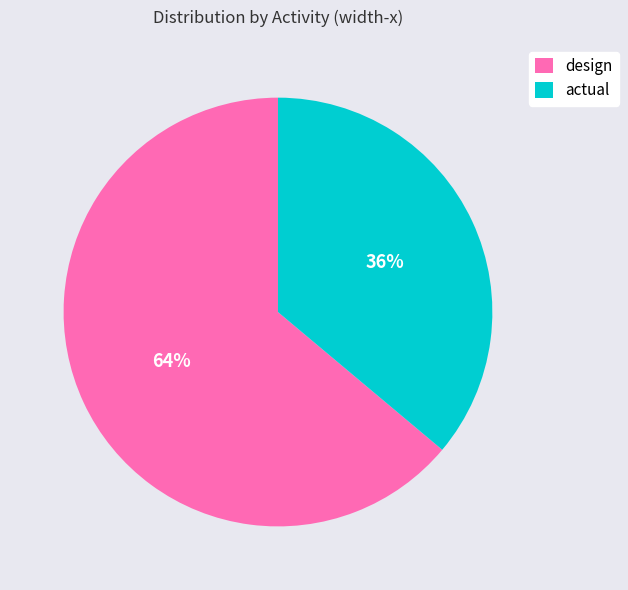

To the nearest percent, what portion does design represent?

64%